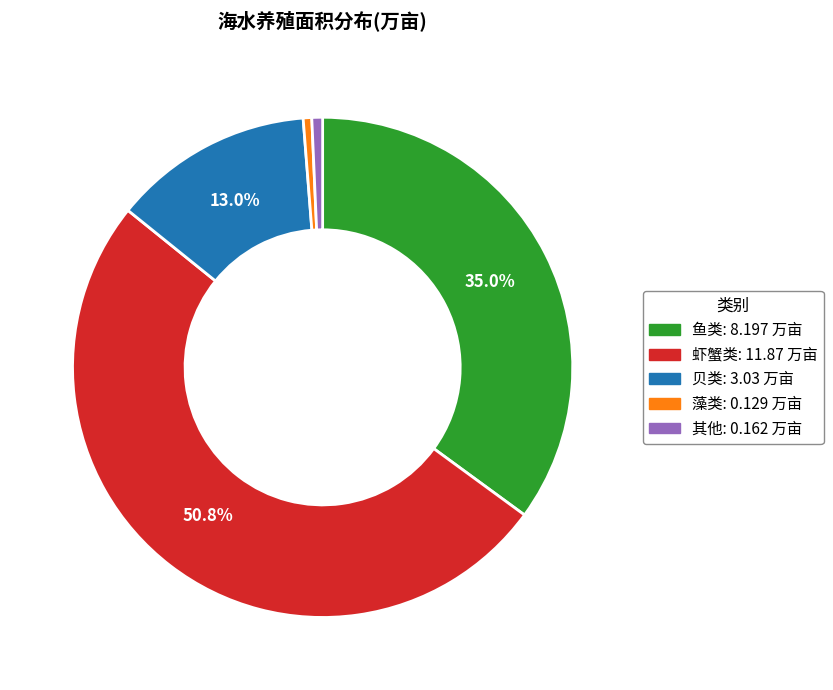

Approximately how many times larger is the value at 贝类 compared to 鱼类?

0.4